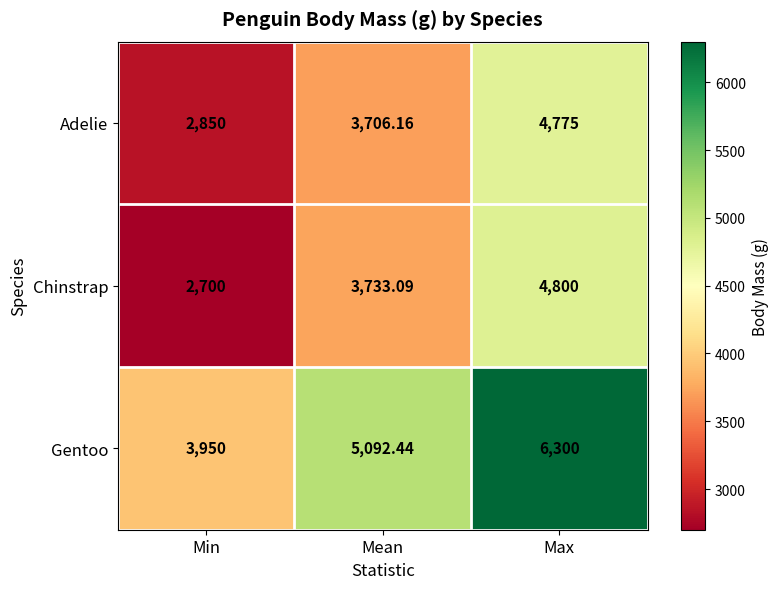

What is the maximum value shown in the chart?

6300.0